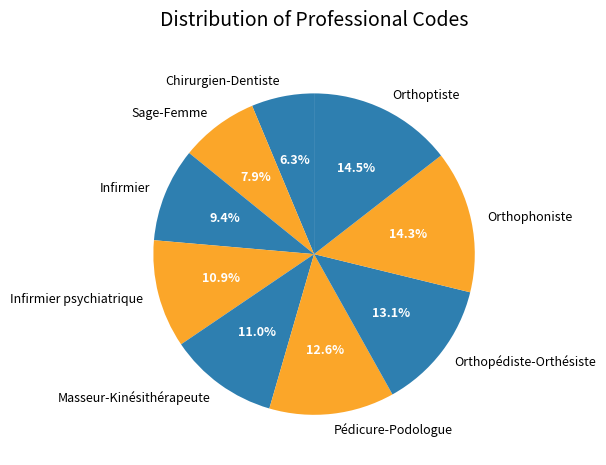

Approximately how many times larger is the value at Orthophoniste compared to Infirmier?

1.5